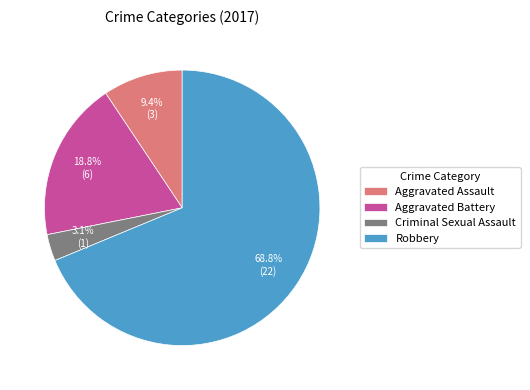

Do Aggravated Battery and Robbery together represent more than half of the pie?

Yes